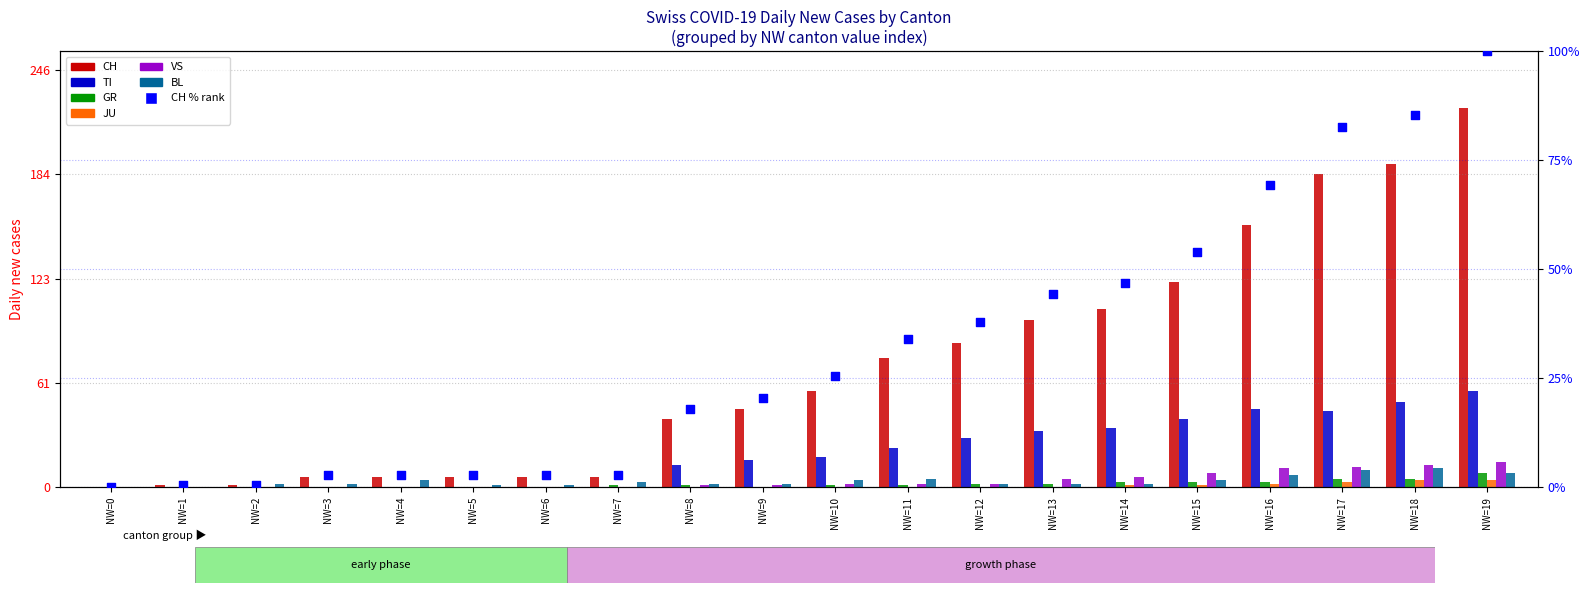

Which series has the largest Y range (max minus min)?

CH